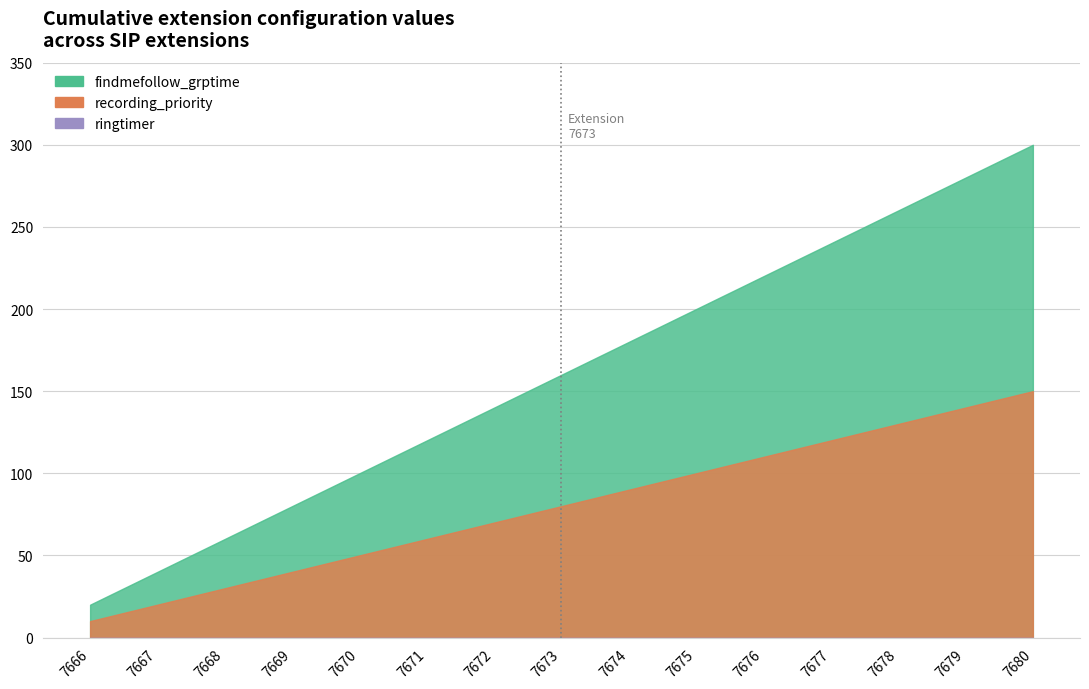

What is the difference between the highest and lowest values at 7668?

60